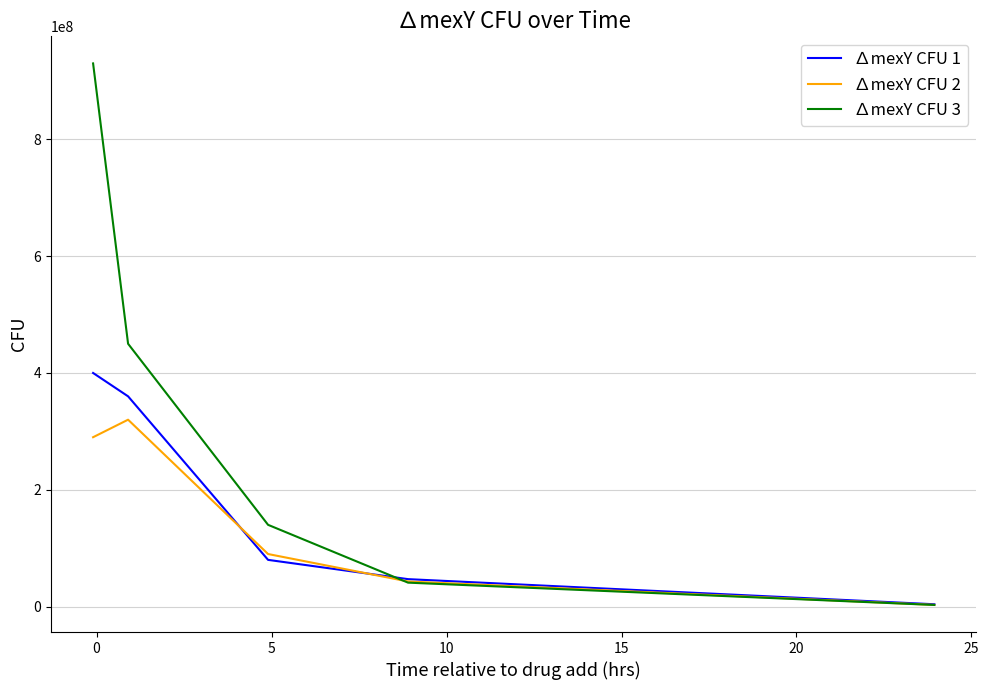

What is the difference between the maximum and minimum values in the ∆mexY CFU 2 series?

317100000